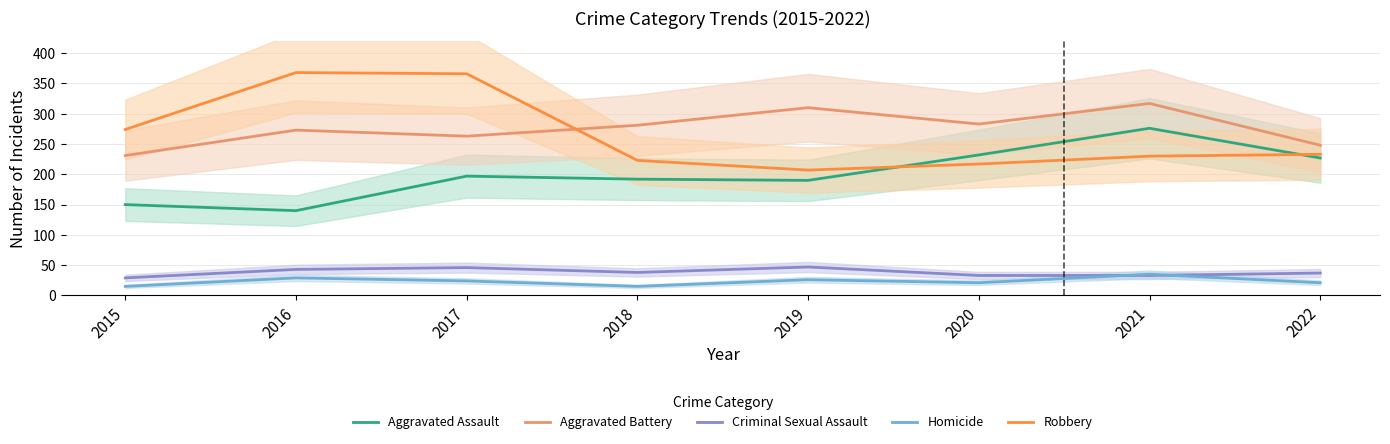

At which label does Robbery first exceed 233?

2015